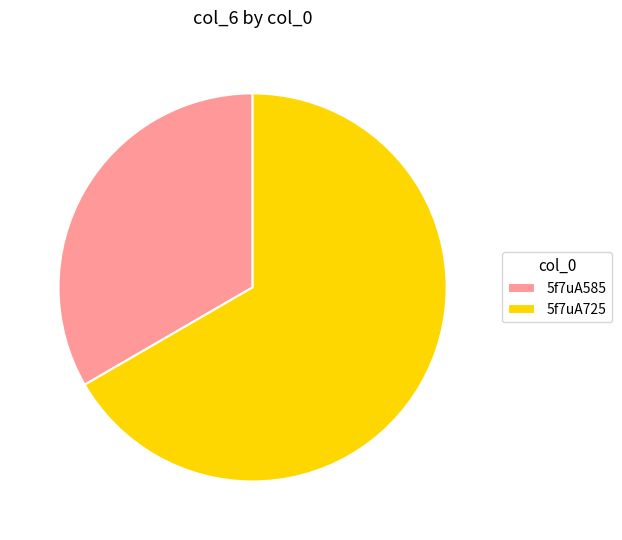

Between 5f7uA725 and 5f7uA585, which is larger?

5f7uA725